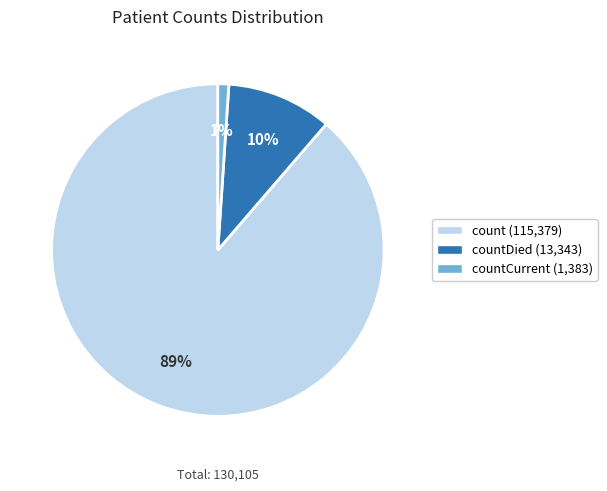

To the nearest percent, what is the difference between the largest and smallest slice percentages?

88%